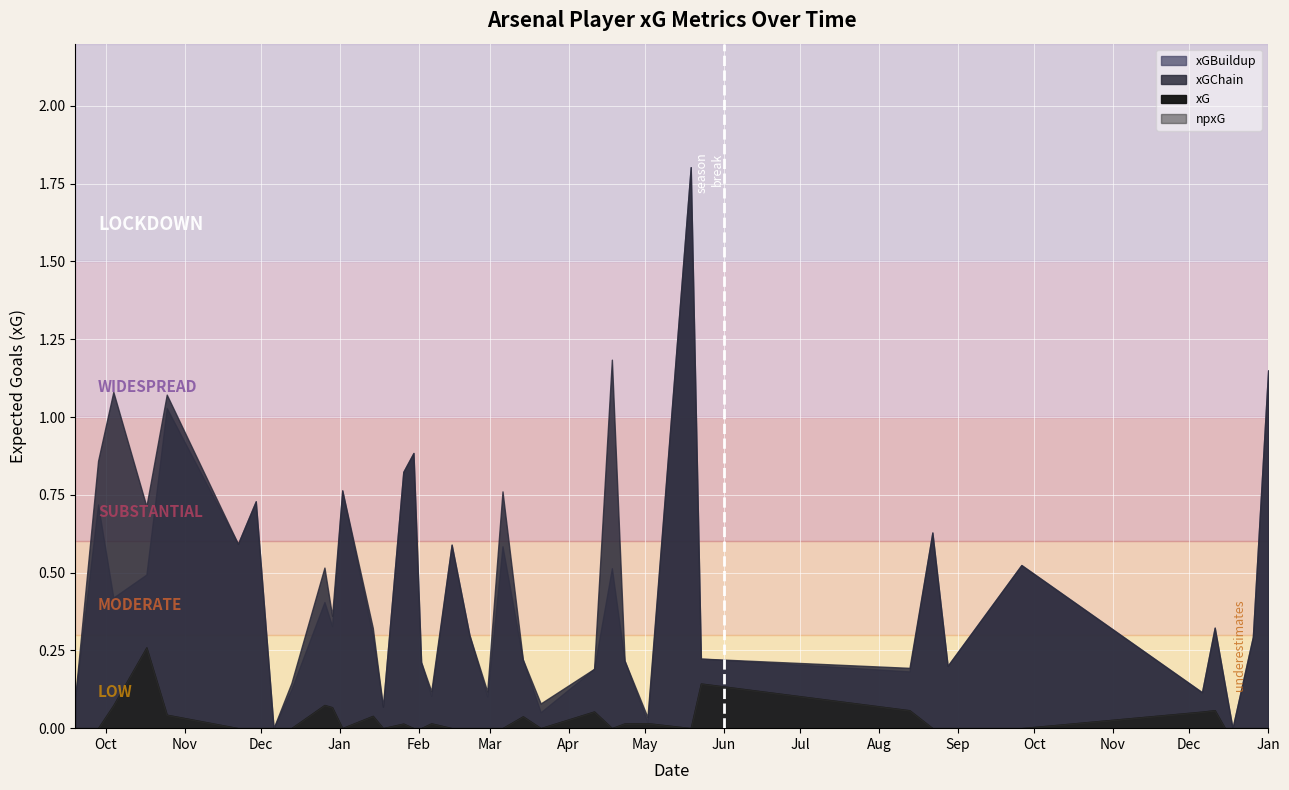

Which series has the widest spread of values?

xGChain